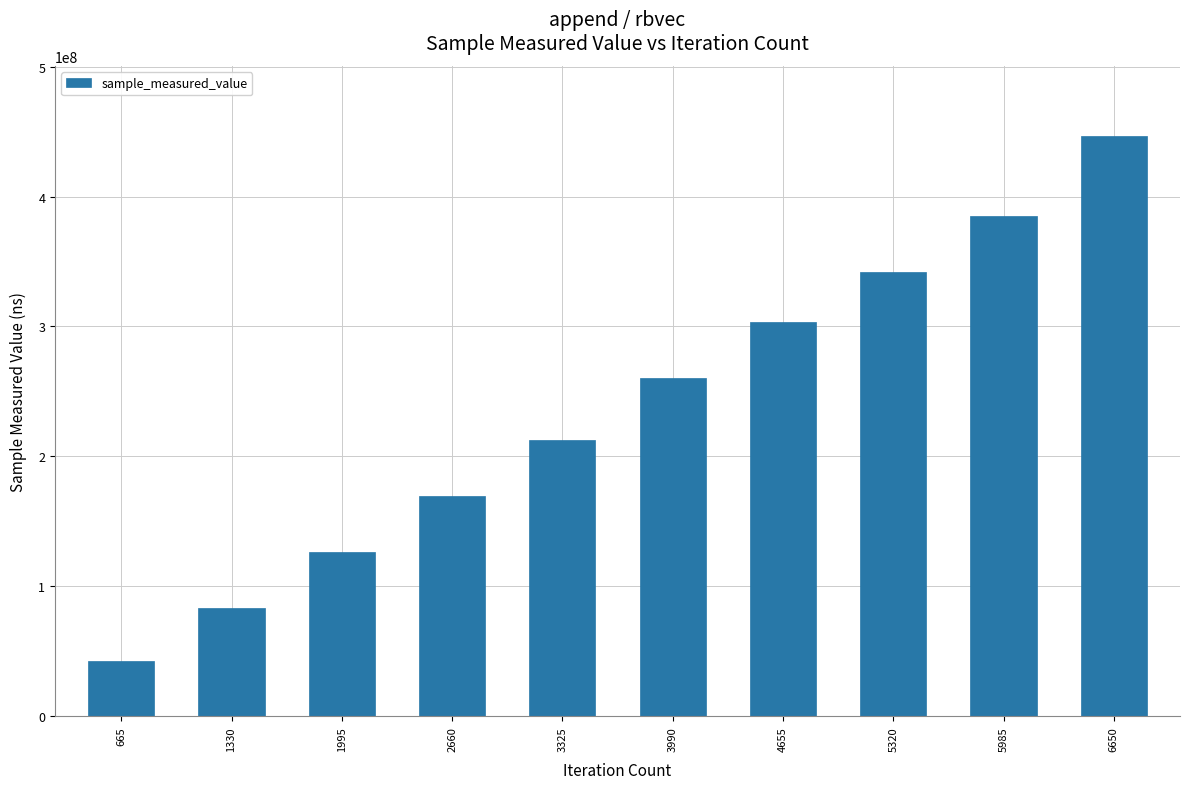

How many bars are there in total?

10